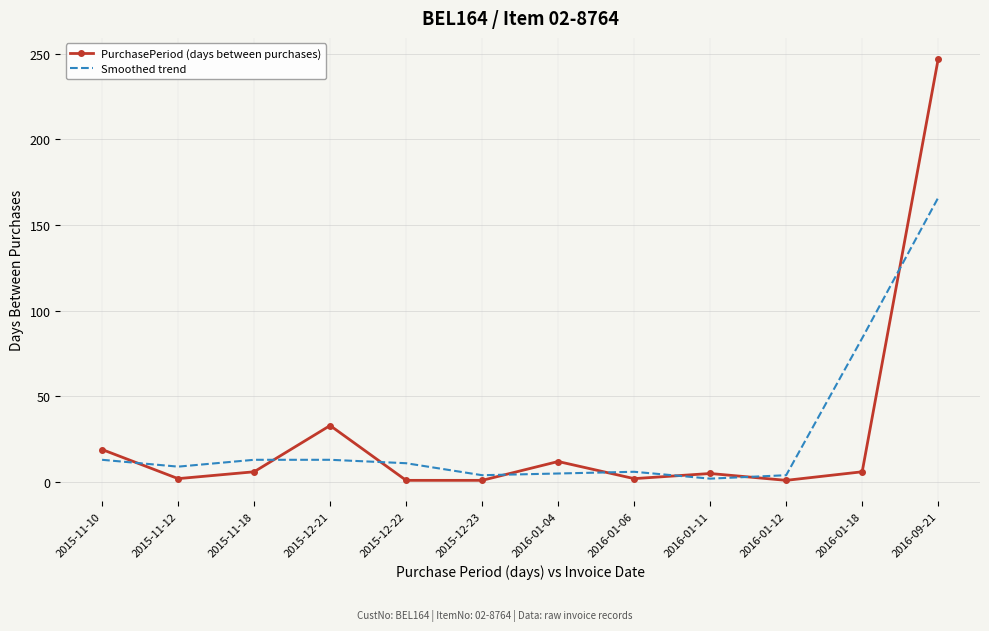

True or false: Smoothed trend and PurchasePeriod (days between purchases) cross at least once.

True